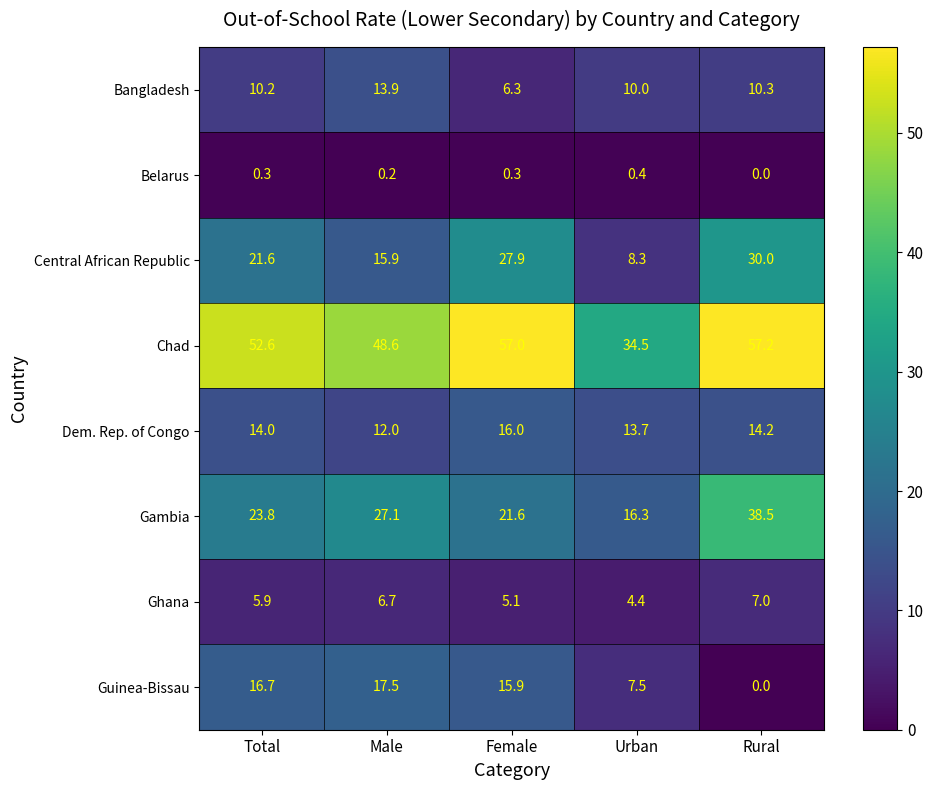

At which label is Ghana closest to 5?

Female